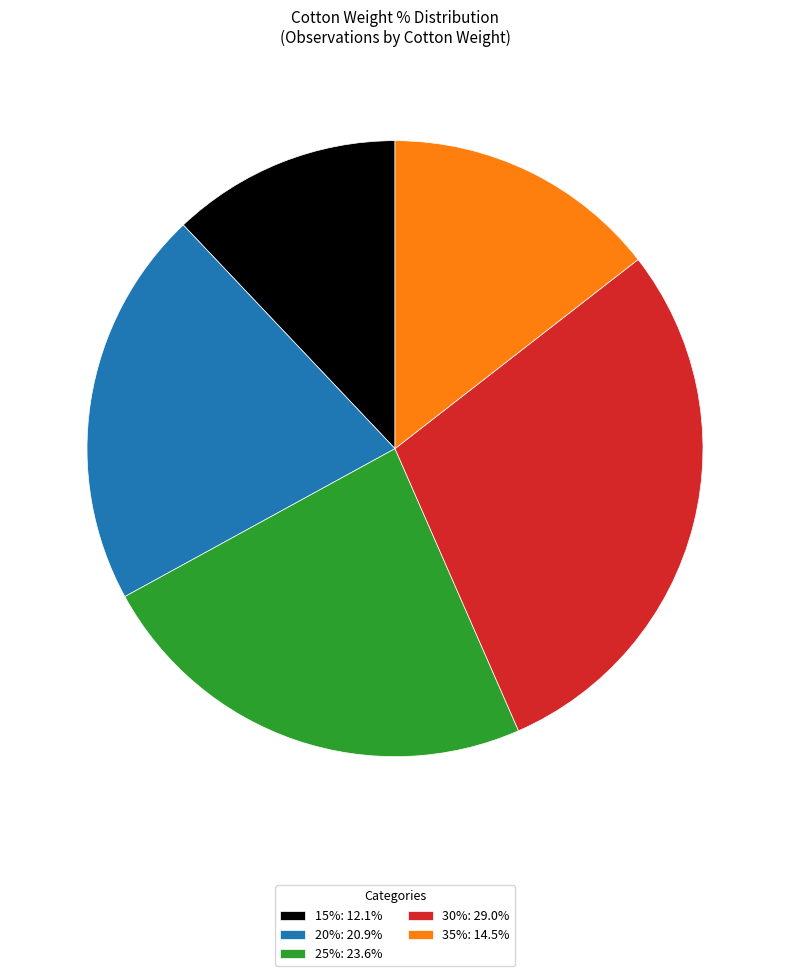

Is the sum of 35%: 14.5% and 25%: 23.6% greater than half?

No